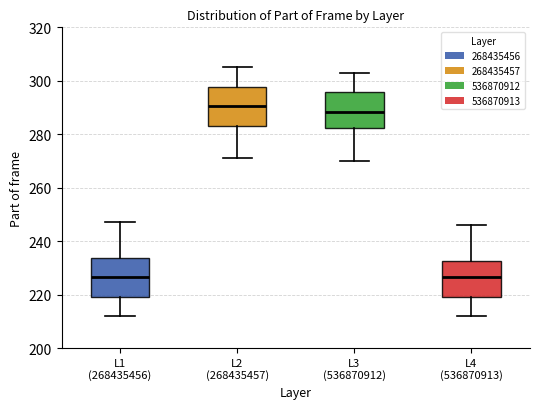

Where does the upper whisker of the box for L4 (536870913) end on the y-axis? The values are not printed on the chart, so give them approximately, as read against the axis.

246